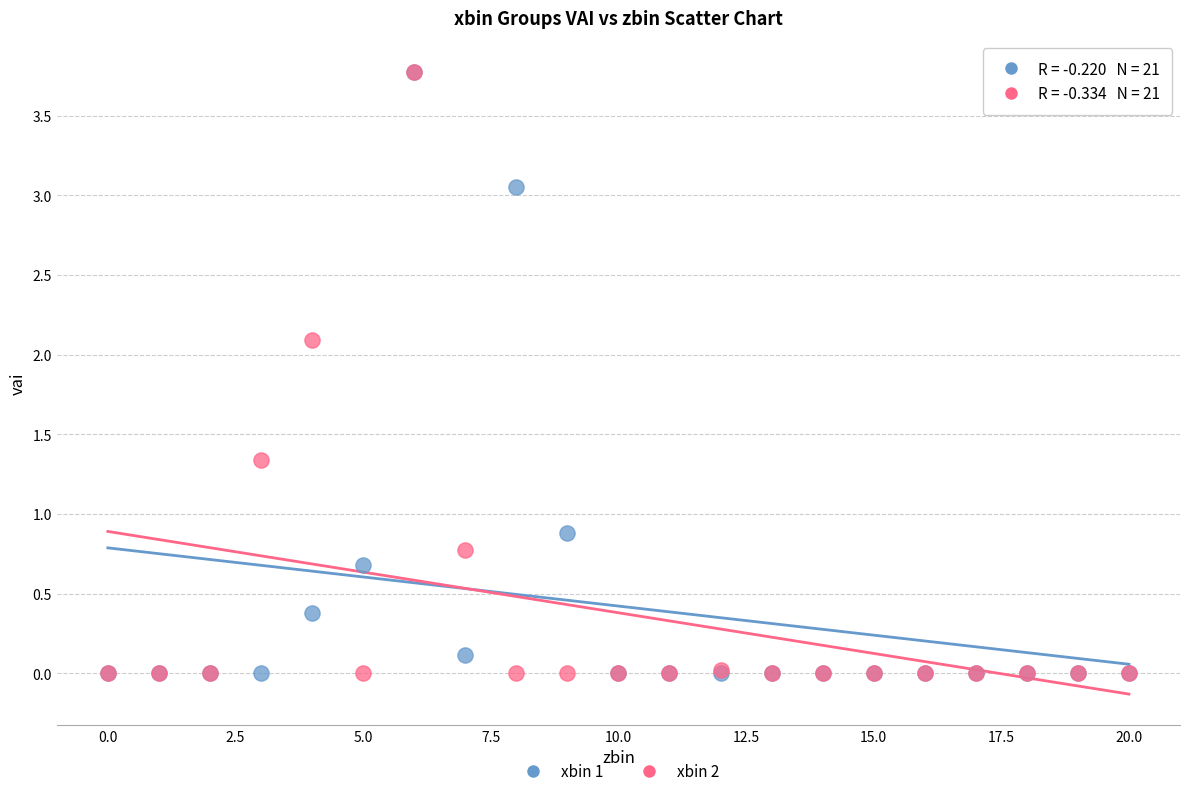

Across all series, what Y value is closest to 1?

0.9